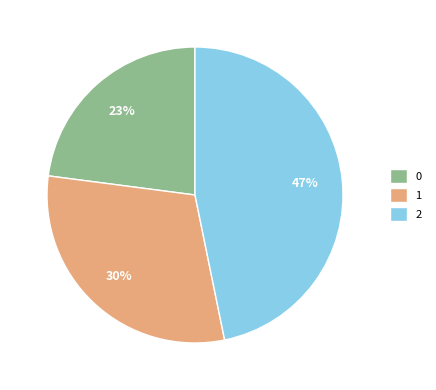

Which category has the biggest portion of the pie?

2